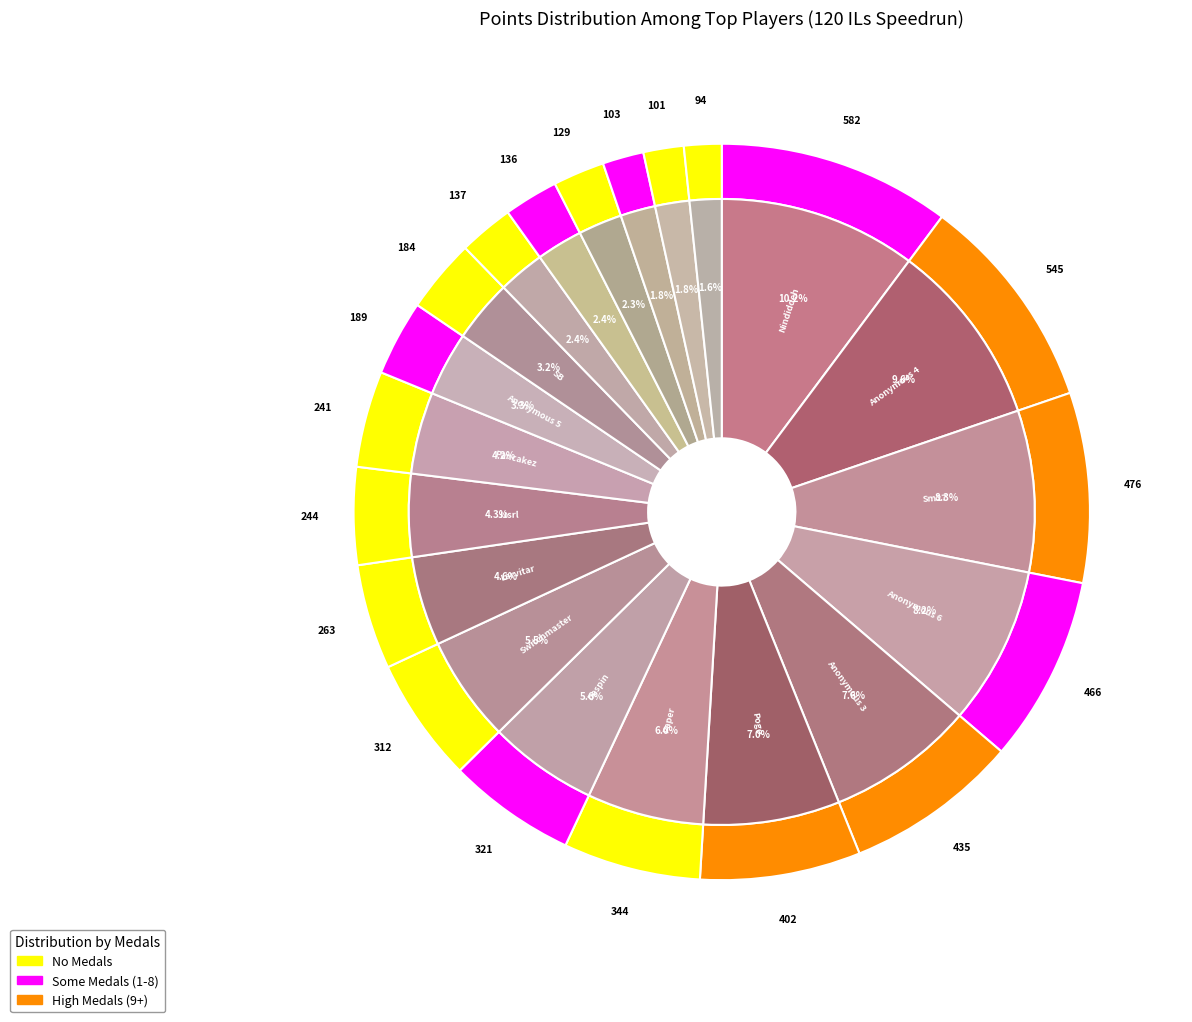

What percentage is NOT represented by nanashi?

97.6%